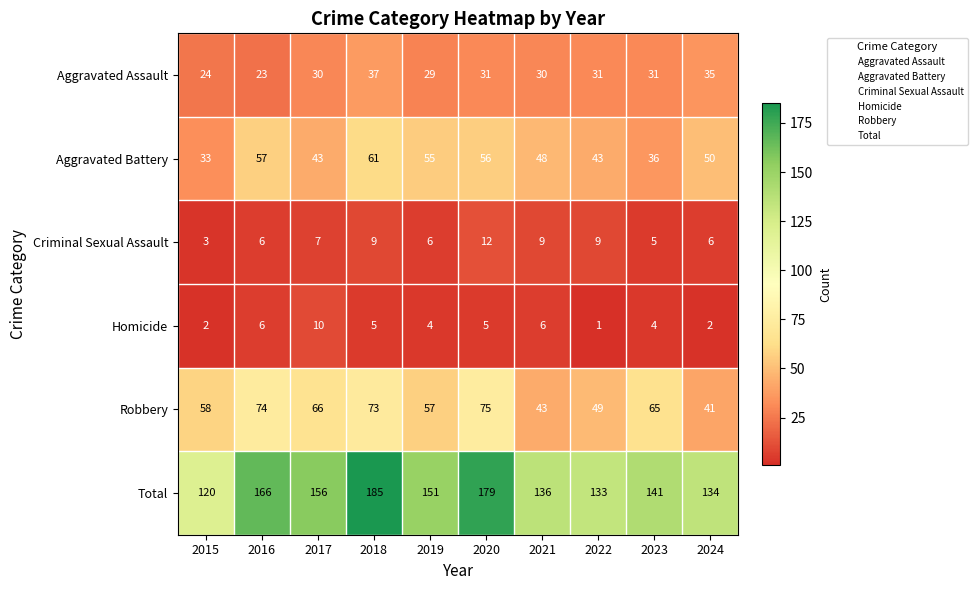

Which series has the largest total across all categories?

Total